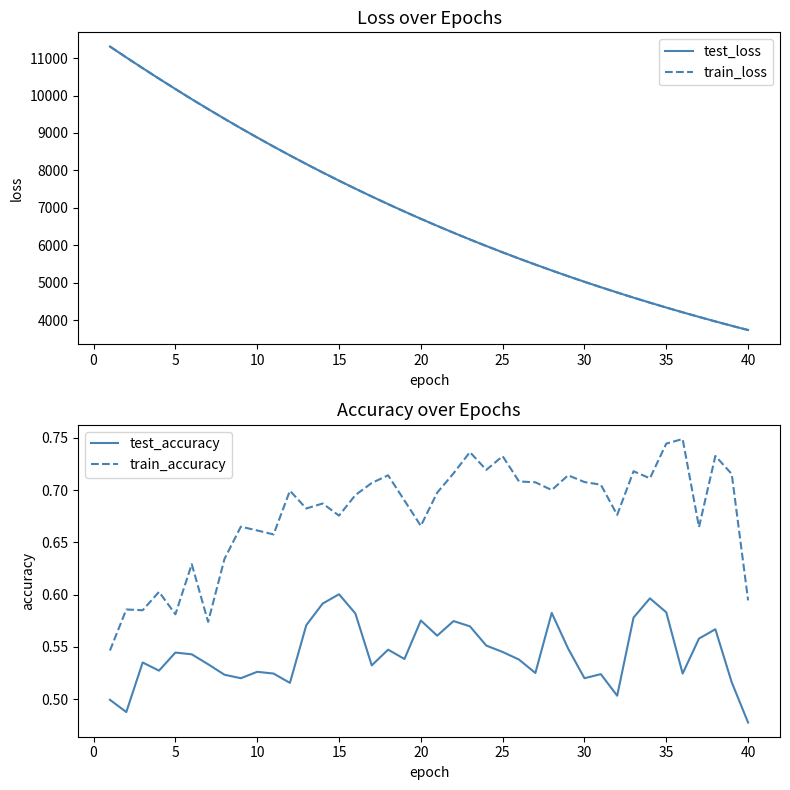

Count the number of data series in this chart.

4